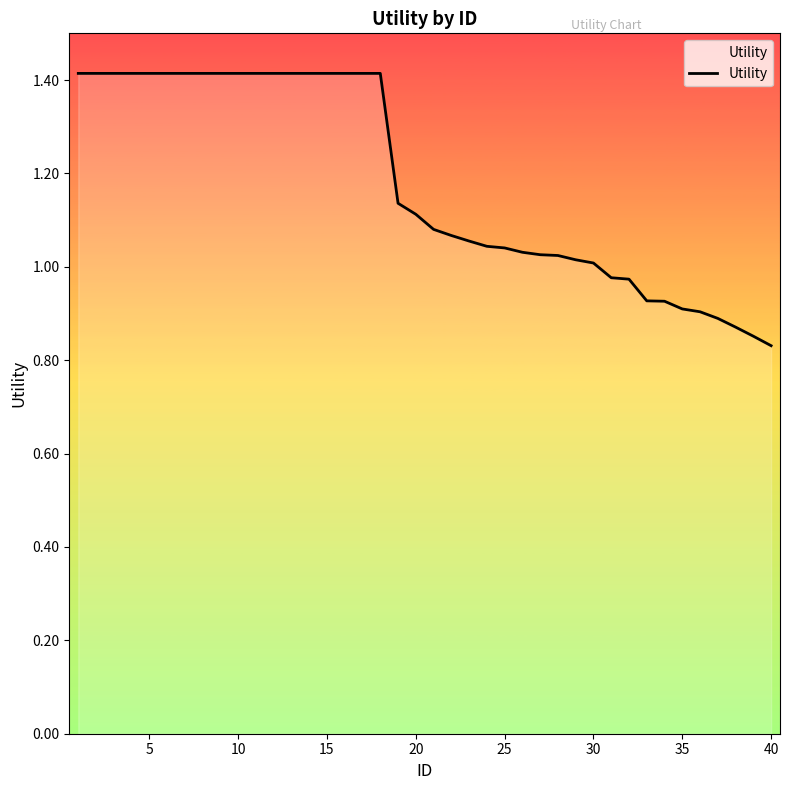

What is the greatest value displayed?

1.4